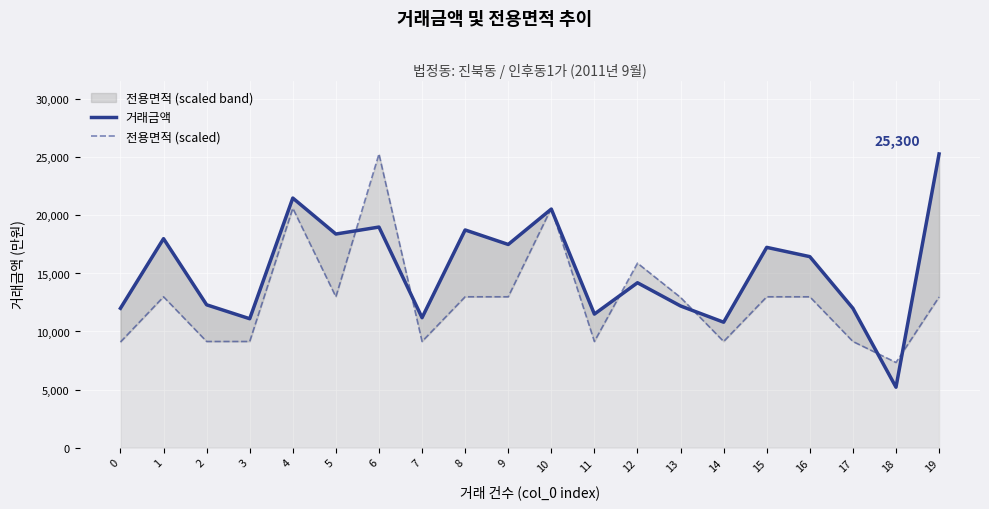

How many interior local peaks does the 거래금액 series have?

7